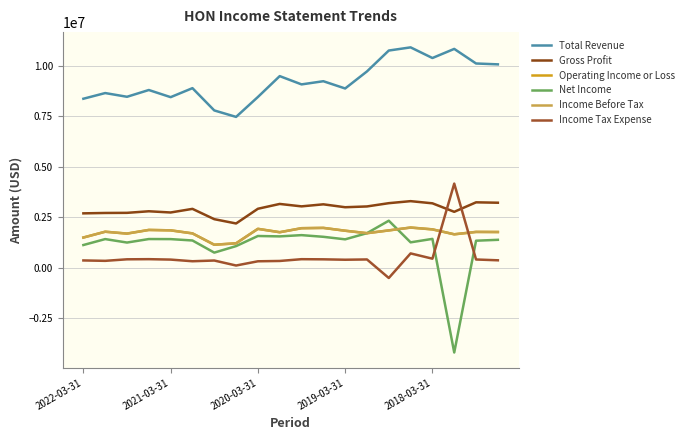

Does the chart have visible grid lines?

Yes